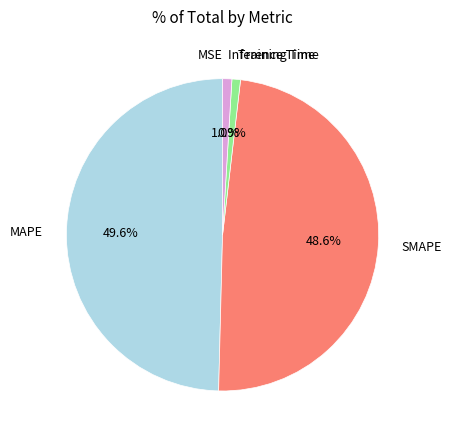

Is there a majority slice in this chart?

No